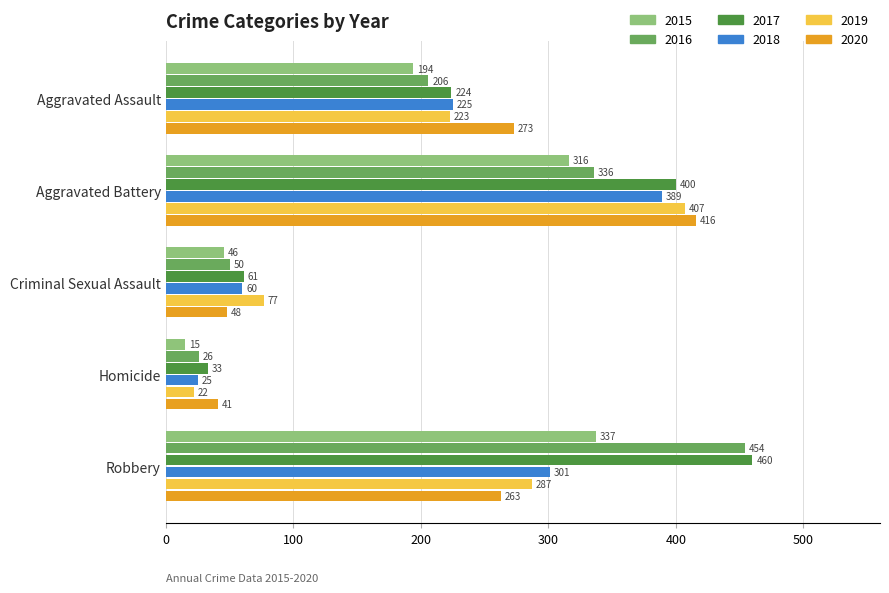

Between Aggravated Assault and Criminal Sexual Assault, which series saw the biggest shift?

2020